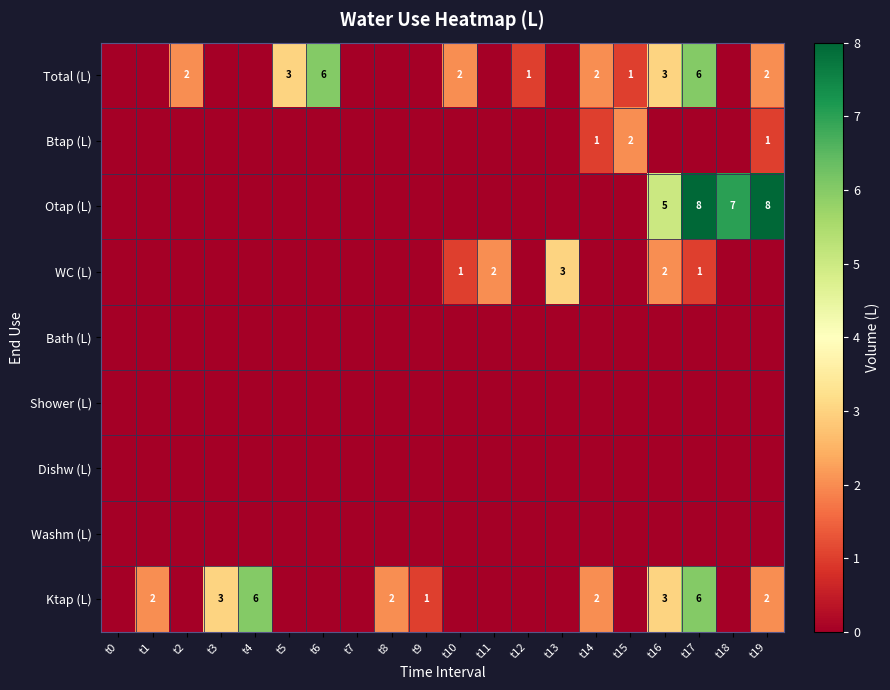

At how many categories does at least one series exceed 3?

6